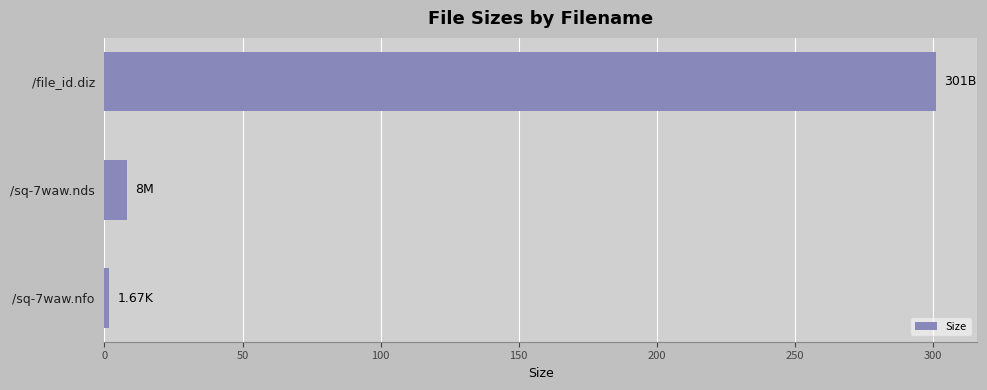

What is the average value?

103.6